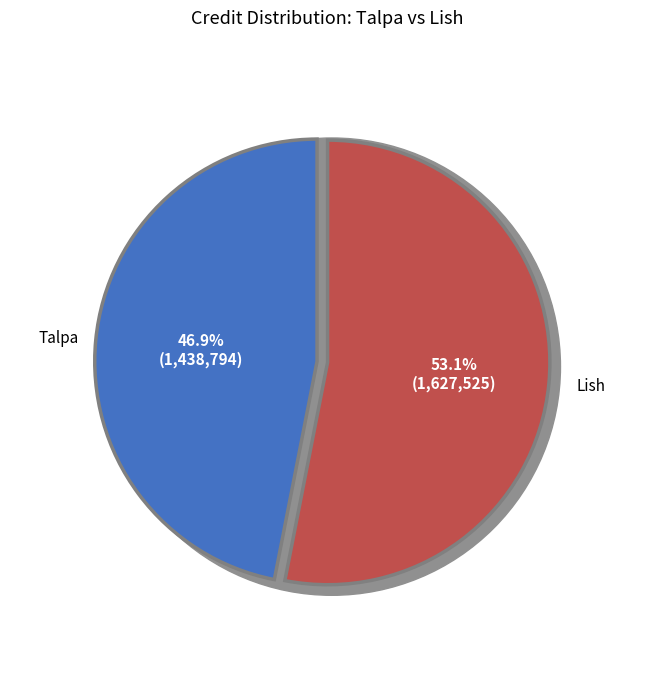

How many segments does this pie chart have?

2